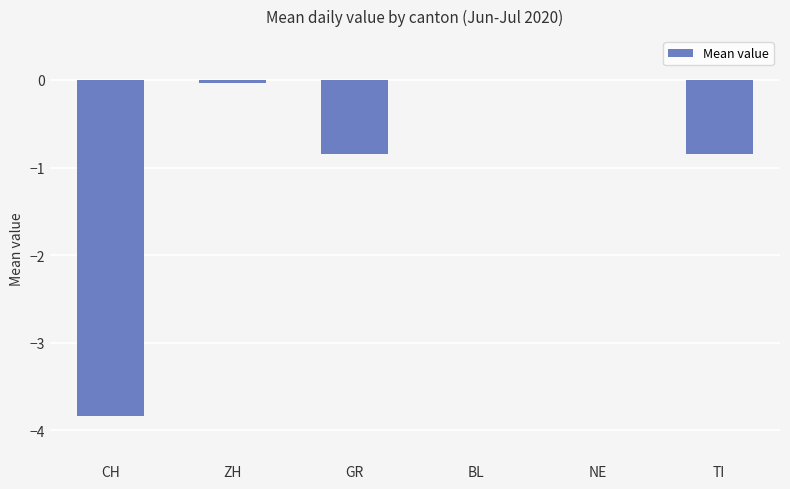

Is it true that the value at TI is -0.8?

True